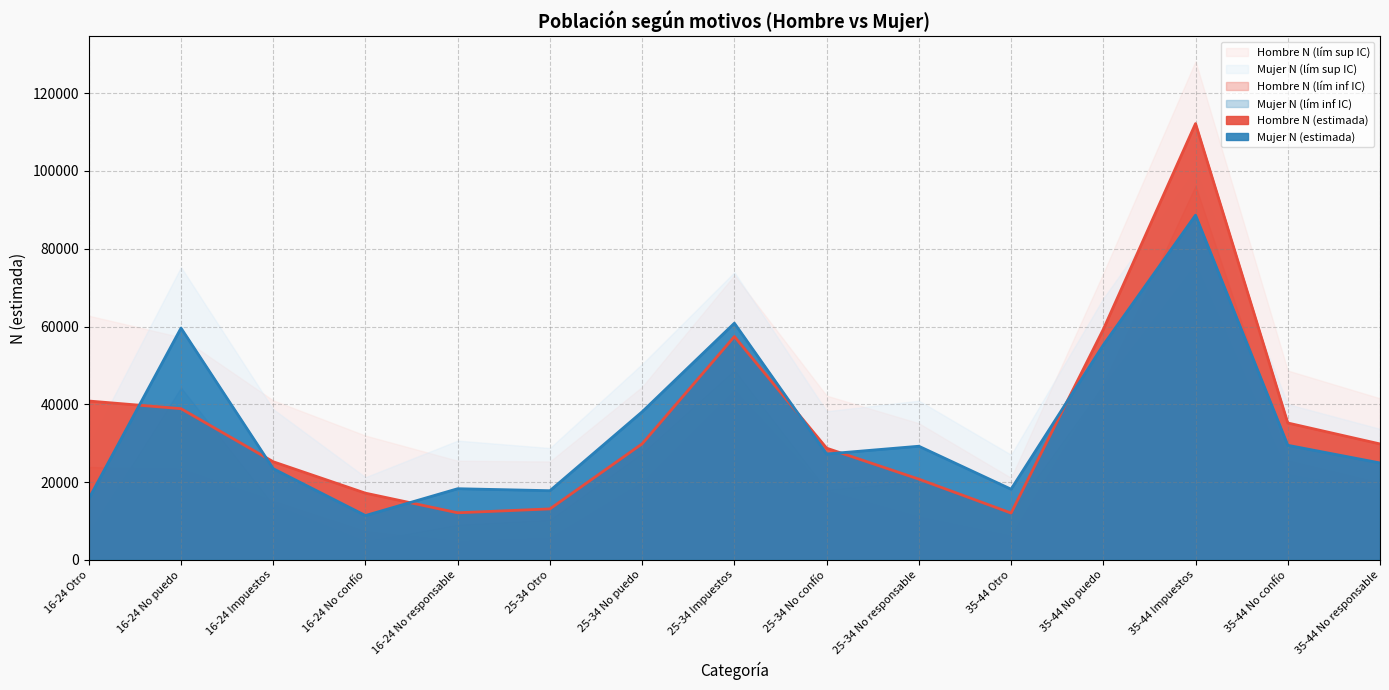

At which label is Hombre N (estimada) closest to 62120?

35-44 No puedo